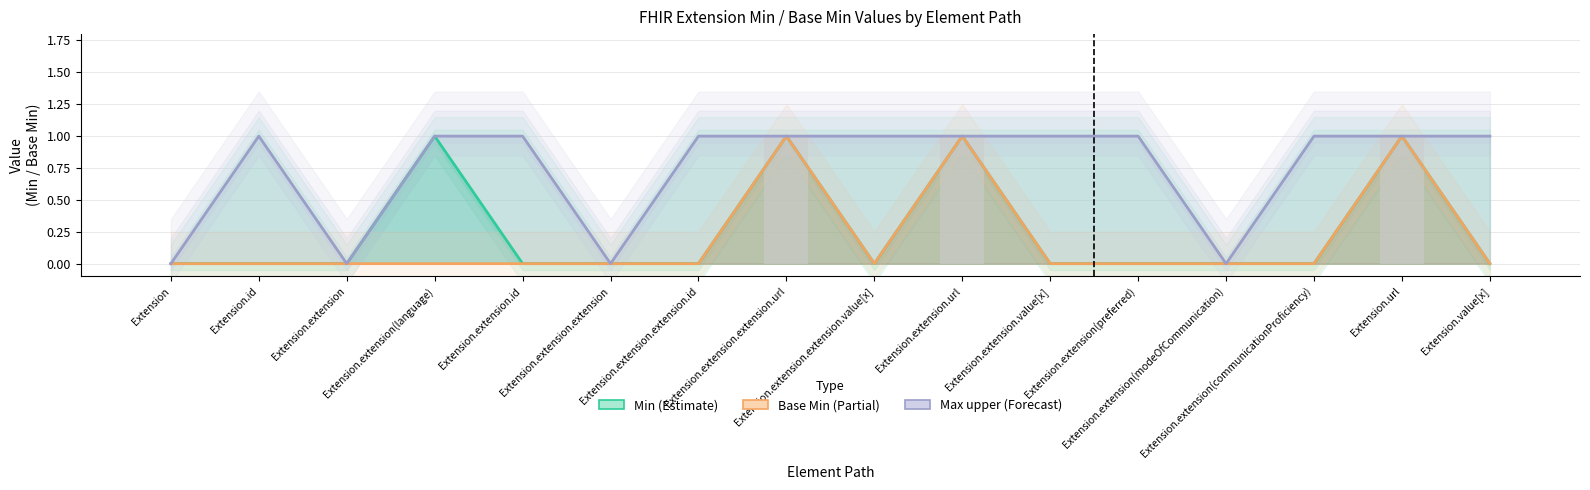

What is the average value of the Max (upper) series?

1